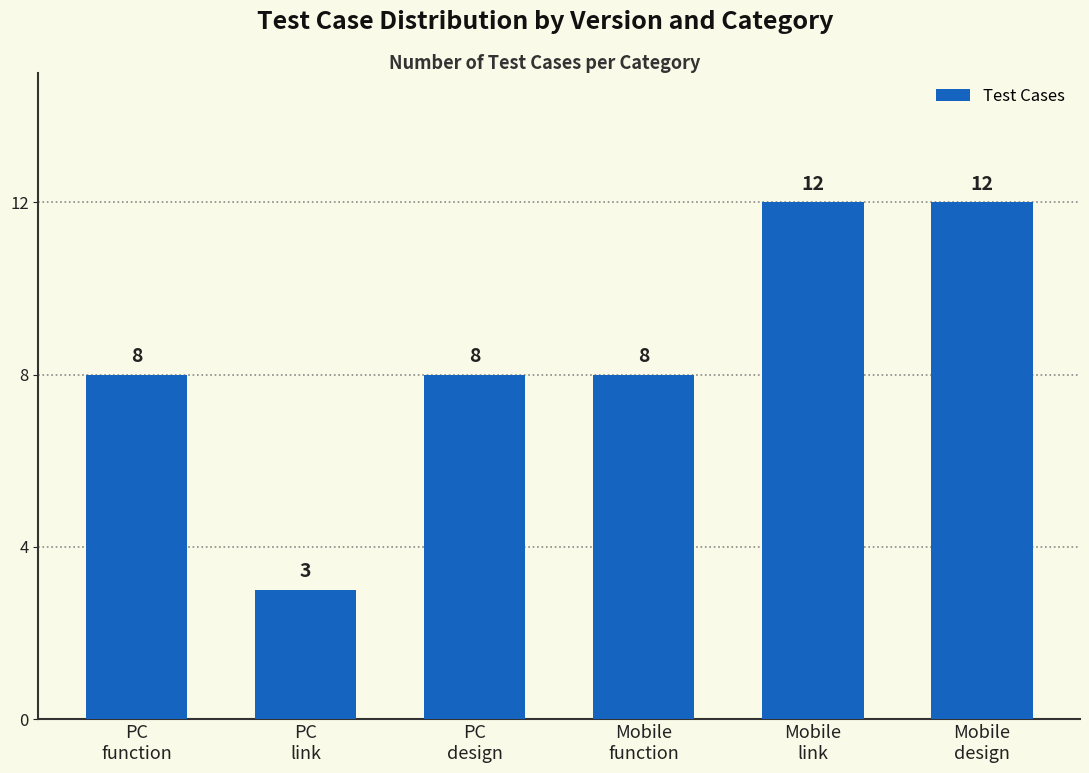

What is the value of the 6th bar from the left?

12